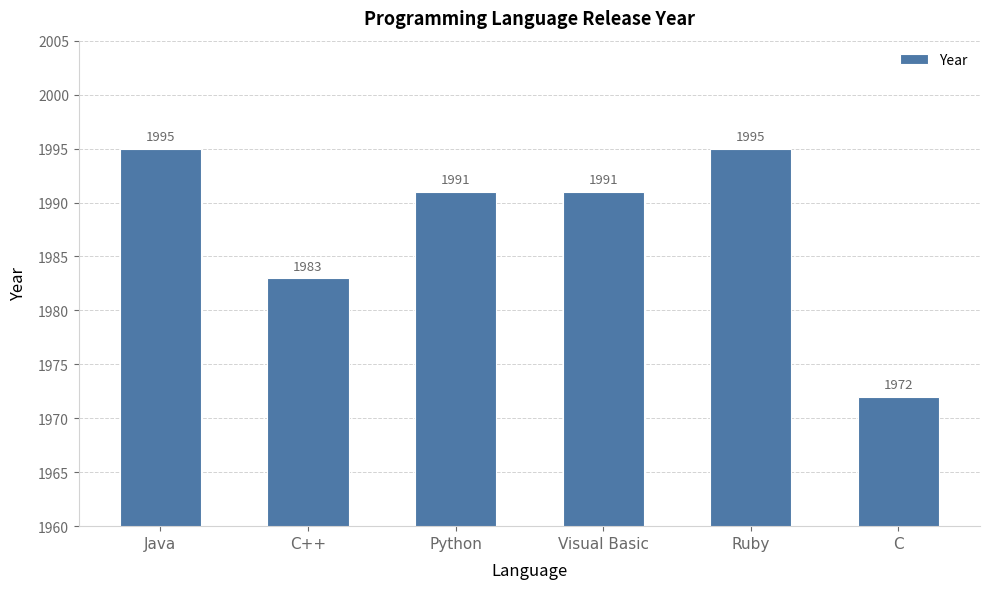

What is the average value?

1988